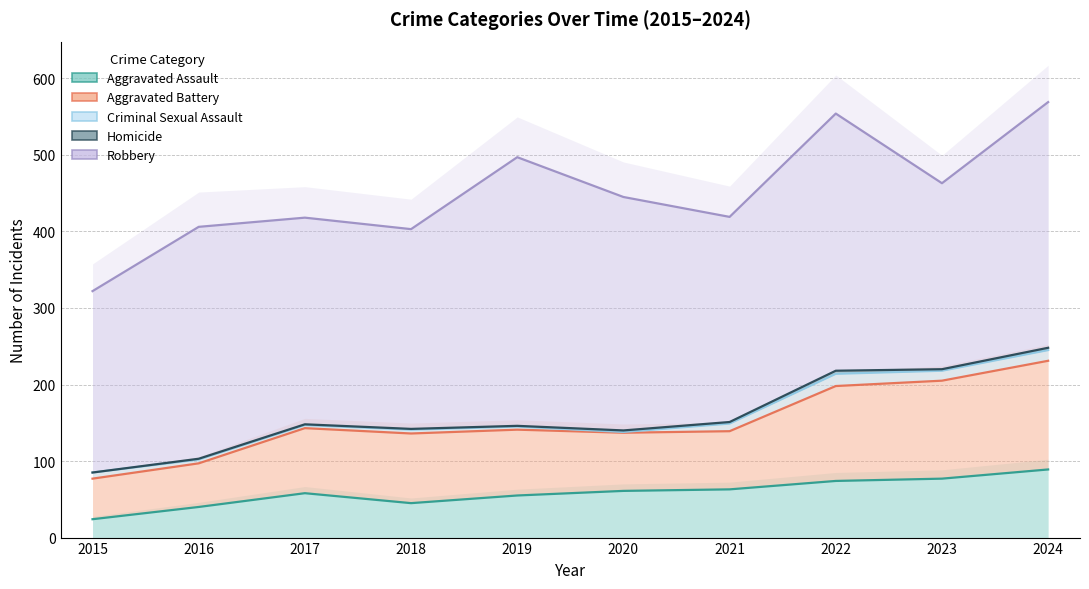

What is the difference between the highest and lowest values at 2024?

480